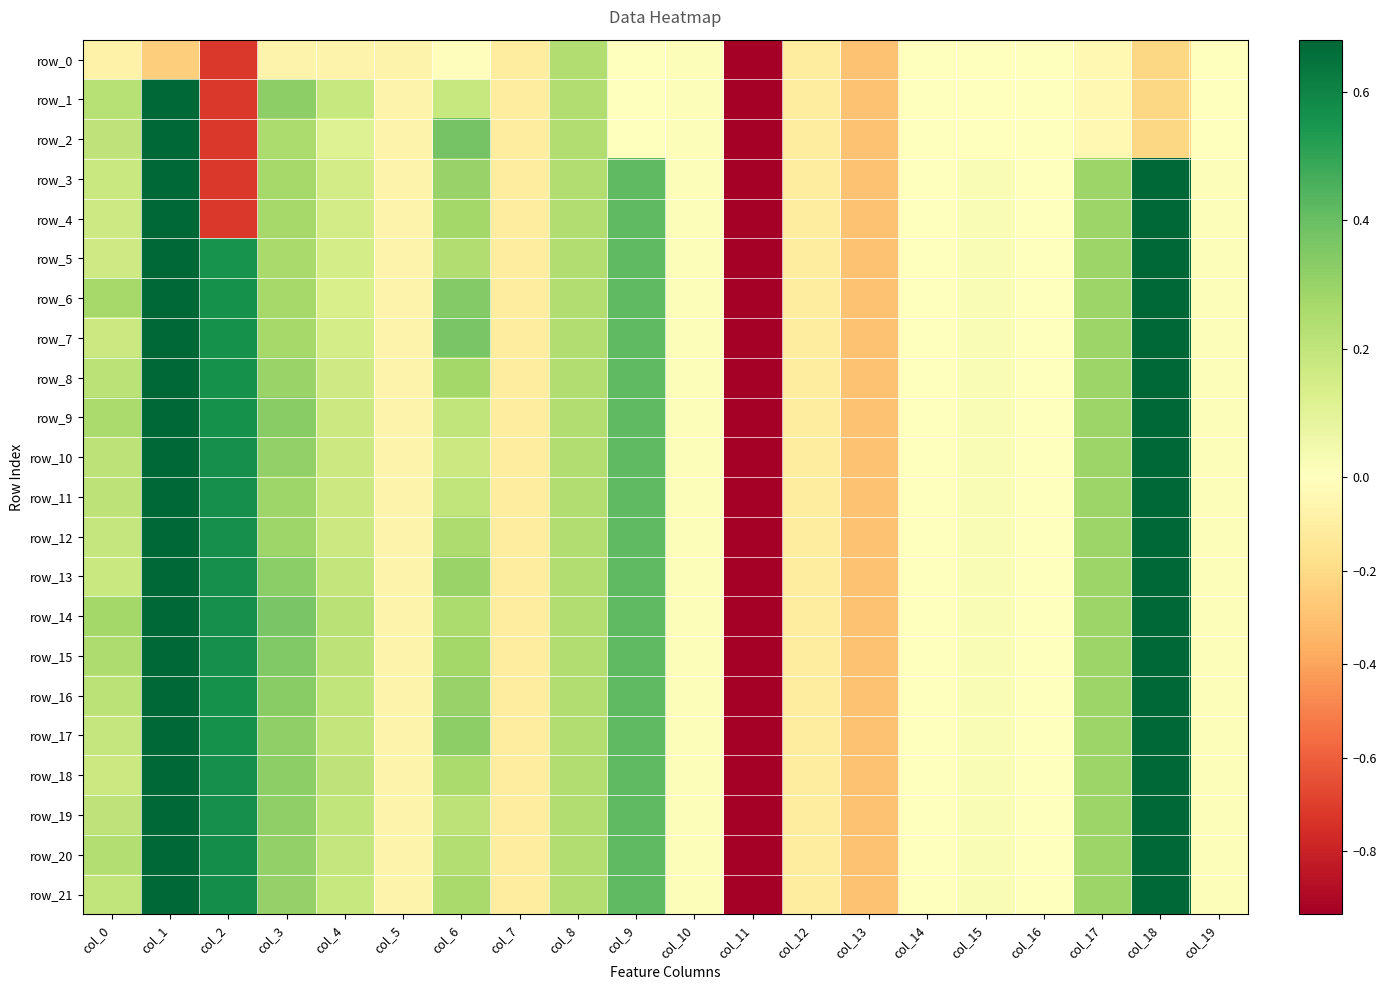

At col_3, list the series in order from largest to smallest.

row_14, row_15, row_9, row_16, row_13, row_1, row_18, row_19, row_17, row_20, row_10, row_21, row_8, row_11, row_12, row_3, row_6, row_7, row_4, row_5, row_2, row_0